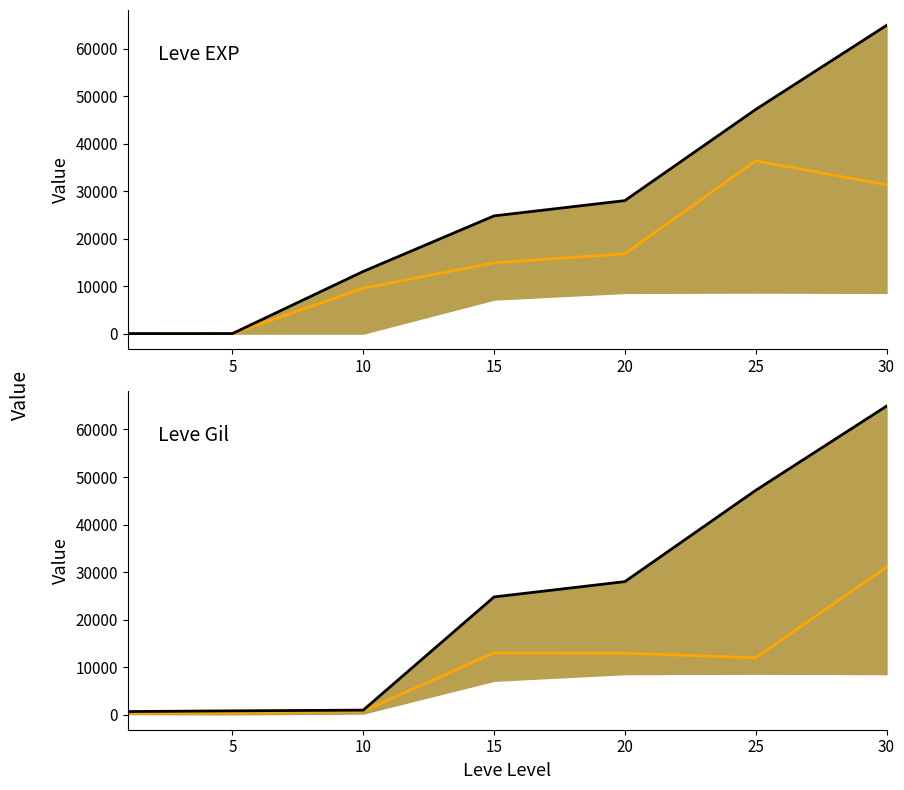

Is this an area chart (filled region under the line)?

No